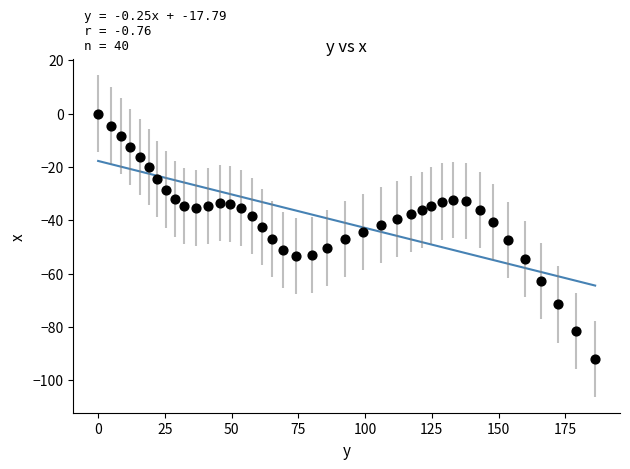

What is the range of X values (max minus min)?

186.2